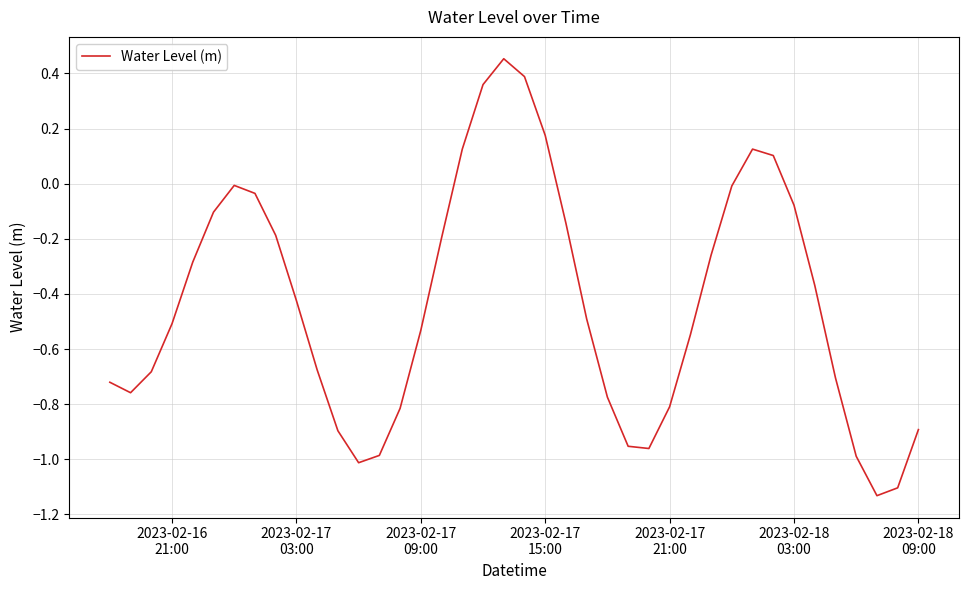

What is the difference between the maximum and minimum values?

1.6